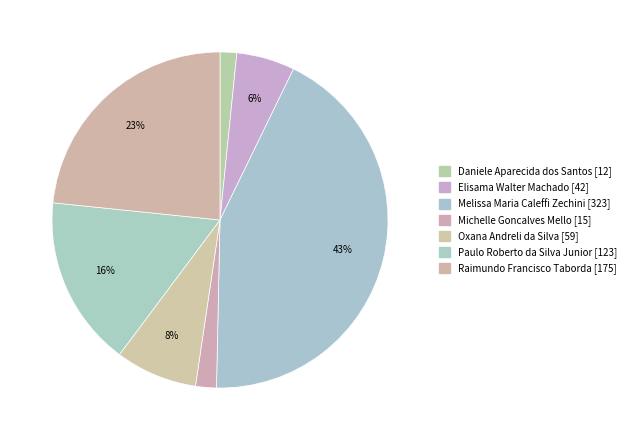

How many segments does this pie chart have?

7